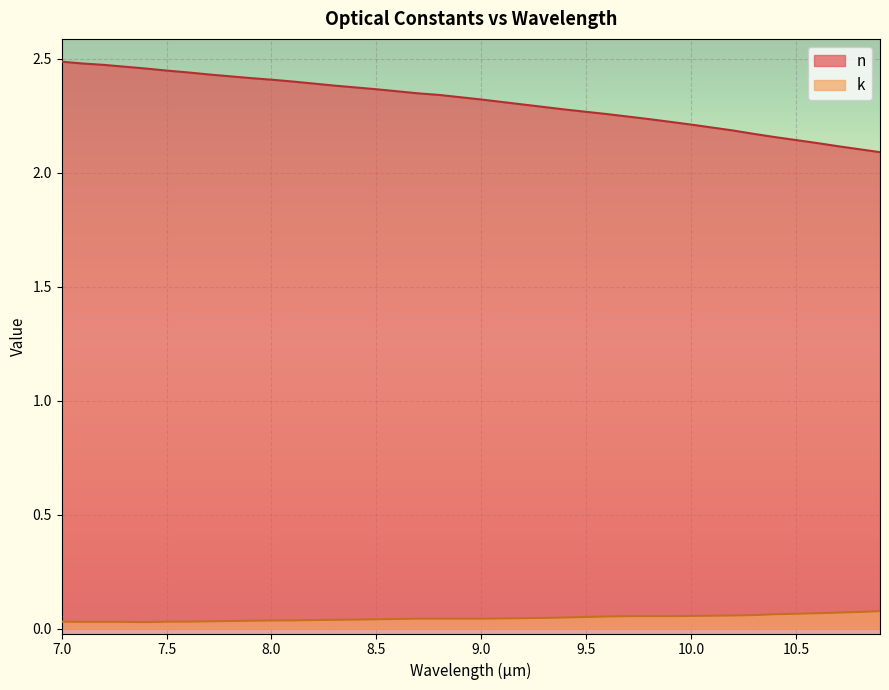

How many categories are shown in the chart?

40